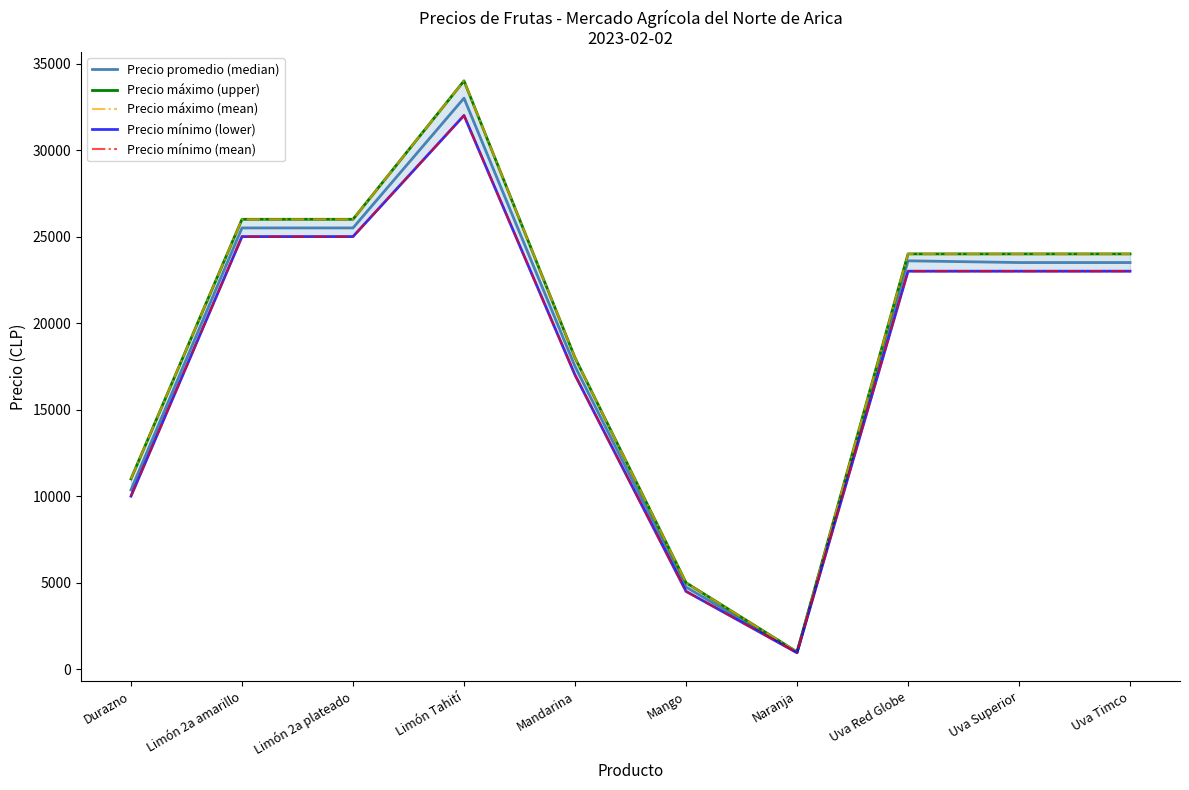

Reading right to left, extract all data points from this chart.

Precio promedio (median): 23500	23500	23600	975	4750	17500	33000	25500	25500	10364
Precio máximo (upper): 24000	24000	24000	1000	5000	18000	34000	26000	26000	11000
Precio máximo (mean): 24000	24000	24000	1000	5000	18000	34000	26000	26000	11000
Precio mínimo (lower): 23000	23000	23000	950	4500	17000	32000	25000	25000	10000
Precio mínimo (mean): 23000	23000	23000	950	4500	17000	32000	25000	25000	10000